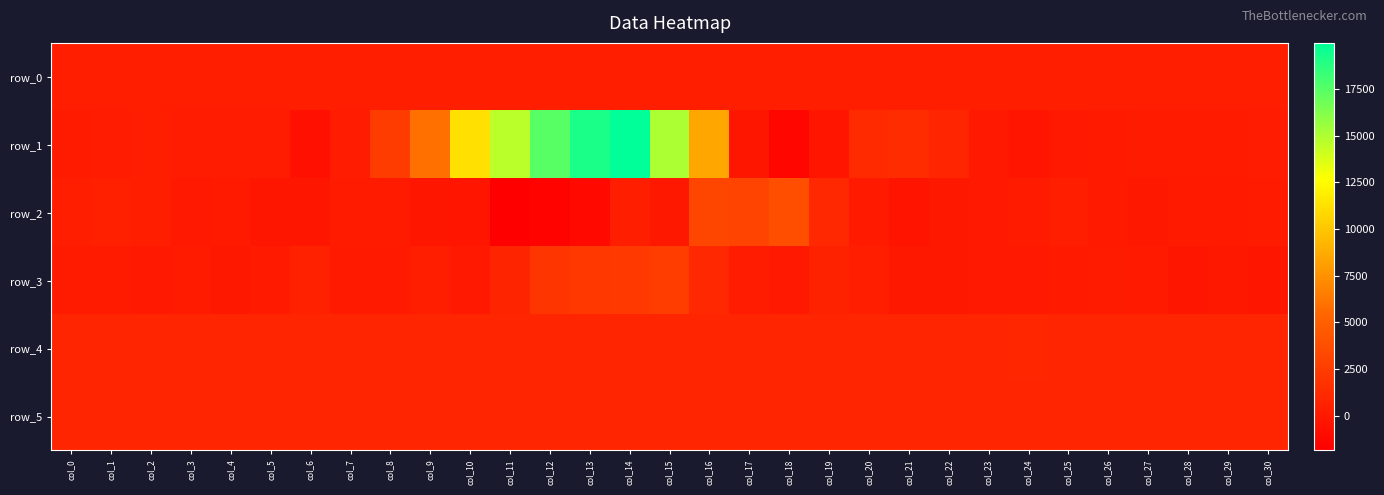

How many values in row_3 are below zero?

11